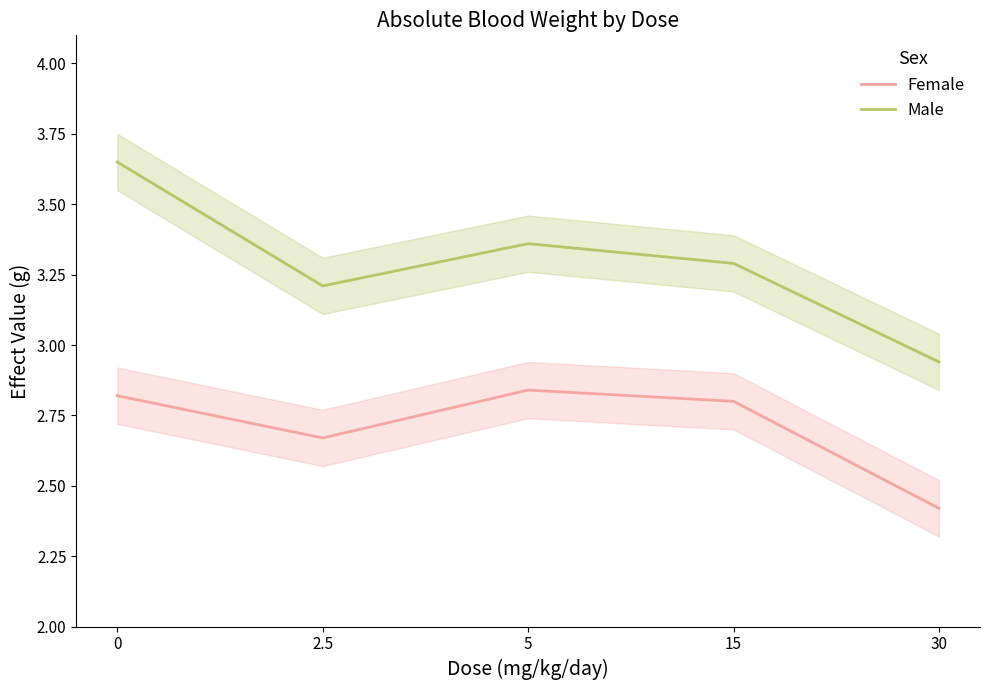

Reading left to right, extract all data points from this chart.

Female: 0=2.8	2.5=2.7	5=2.8	15=2.8	30=2.4
Male: 0=3.6	2.5=3.2	5=3.4	15=3.3	30=2.9